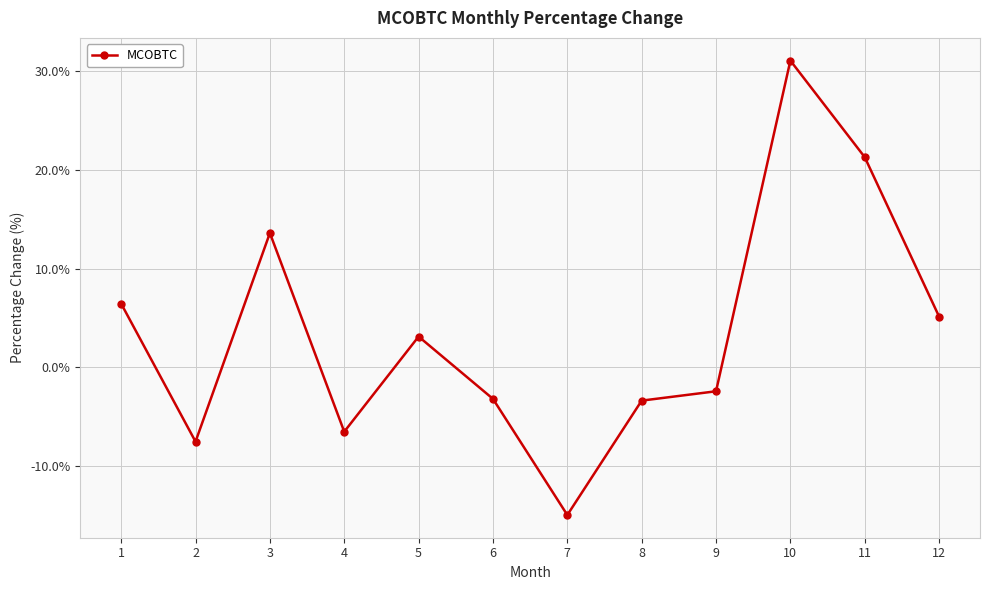

What is the difference between the maximum and second lowest values?

38.6